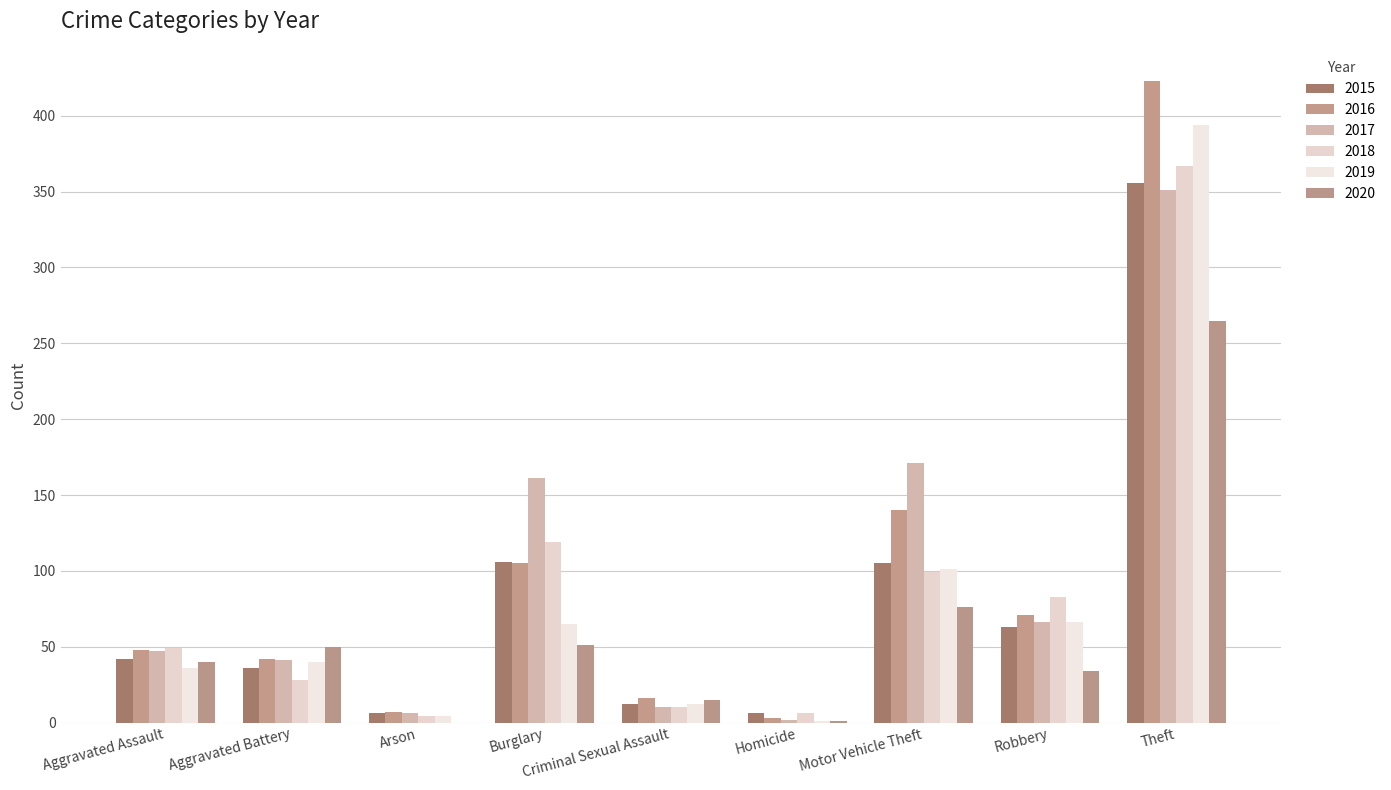

What is the total value across all series at Criminal Sexual Assault?

75